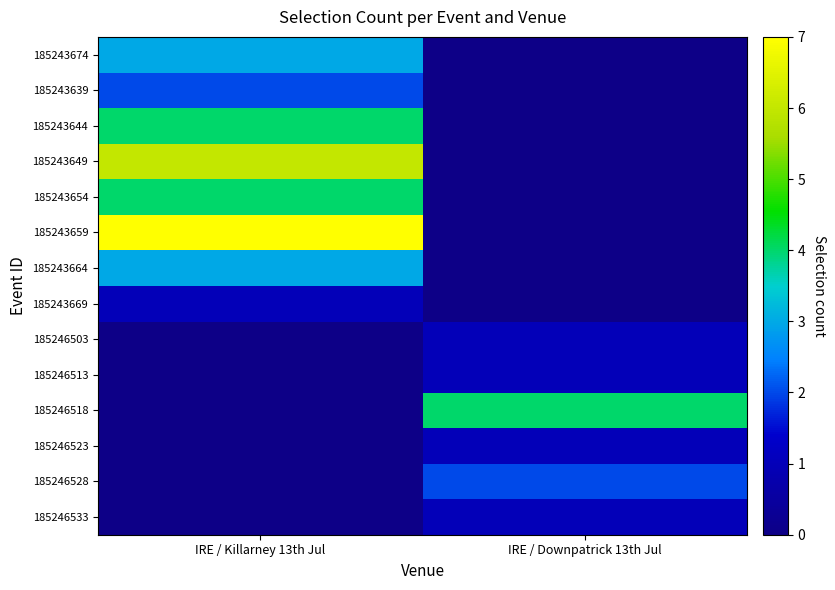

Reading left to right, extract all data points from this chart.

185243674: IRE / Killarney 13th Jul=3	IRE / Downpatrick 13th Jul=0
185243639: IRE / Killarney 13th Jul=2	IRE / Downpatrick 13th Jul=0
185243644: IRE / Killarney 13th Jul=4	IRE / Downpatrick 13th Jul=0
185243649: IRE / Killarney 13th Jul=6	IRE / Downpatrick 13th Jul=0
185243654: IRE / Killarney 13th Jul=4	IRE / Downpatrick 13th Jul=0
185243659: IRE / Killarney 13th Jul=7	IRE / Downpatrick 13th Jul=0
185243664: IRE / Killarney 13th Jul=3	IRE / Downpatrick 13th Jul=0
185243669: IRE / Killarney 13th Jul=1	IRE / Downpatrick 13th Jul=0
185246503: IRE / Killarney 13th Jul=0	IRE / Downpatrick 13th Jul=1
185246513: IRE / Killarney 13th Jul=0	IRE / Downpatrick 13th Jul=1
185246518: IRE / Killarney 13th Jul=0	IRE / Downpatrick 13th Jul=4
185246523: IRE / Killarney 13th Jul=0	IRE / Downpatrick 13th Jul=1
185246528: IRE / Killarney 13th Jul=0	IRE / Downpatrick 13th Jul=2
185246533: IRE / Killarney 13th Jul=0	IRE / Downpatrick 13th Jul=1